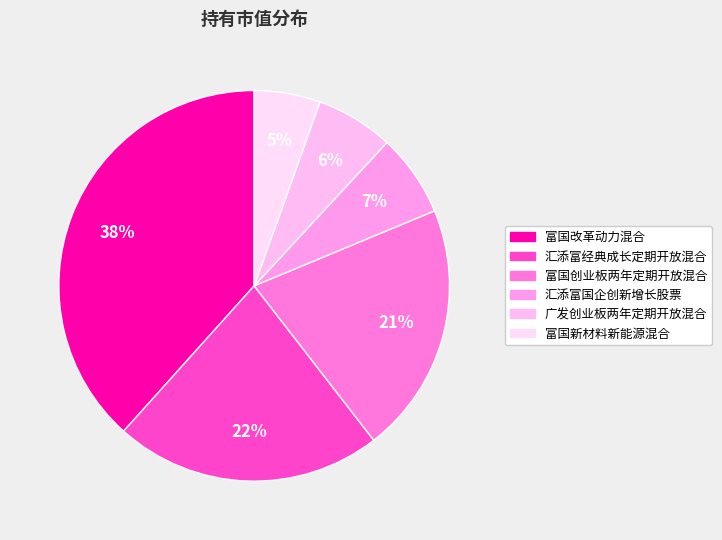

True or false: 汇添富经典成长定期开放混合 accounts for 22% of the total.

True